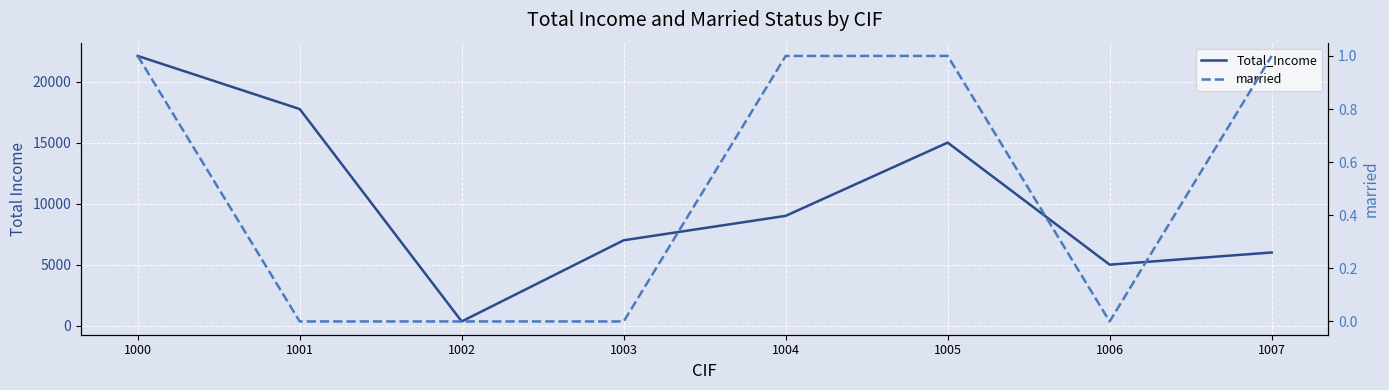

Reading left to right, list all the values displayed in this chart.

Total_Income: 1000=22100	1001=17750	1002=350	1003=7000	1004=9000	1005=15000	1006=5000	1007=6000
married: 1000=1	1001=0	1002=0	1003=0	1004=1	1005=1	1006=0	1007=1